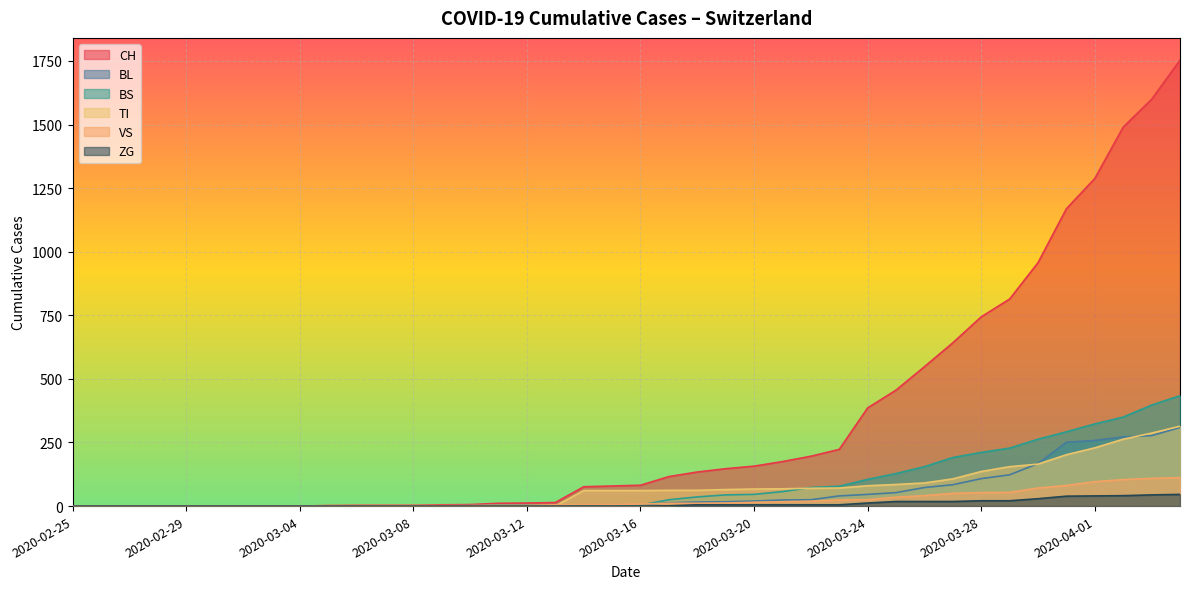

What is the sum of the BL values at 2020-02-29 and 2020-03-21?

24